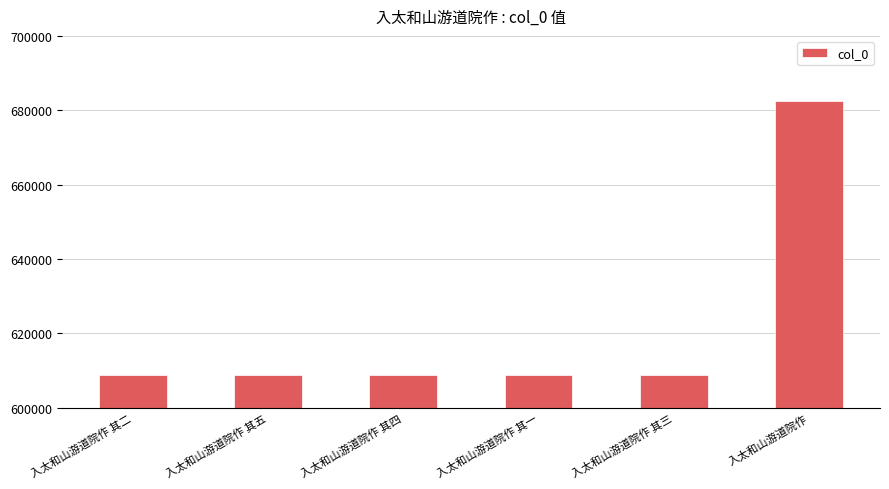

What value does the data have at 入太和山游道院作 其五, to the nearest 50?

608900